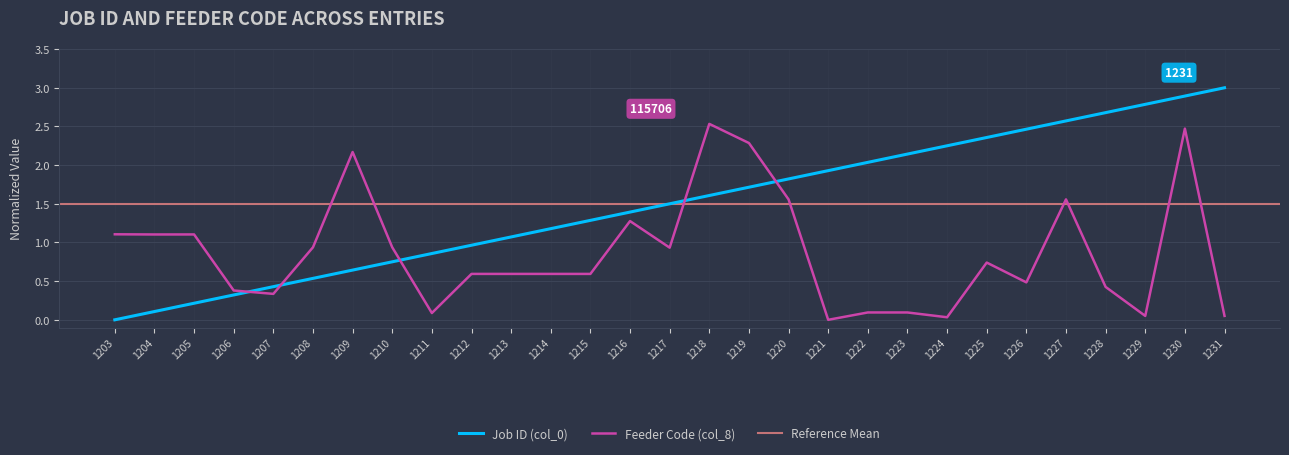

Reading left to right, extract all data points from this chart.

Job ID (col_0): 0.0	0.1	0.2	0.3	0.4	0.5	0.6	0.8	0.9	1.0	1.1	1.2	1.3	1.4	1.5	1.6	1.7	1.8	1.9	2.0	2.1	2.2	2.4	2.5	2.6	2.7	2.8	2.9	3.0
Feeder Code (col_8): 1.1	1.1	1.1	0.4	0.3	0.9	2.2	0.9	0.1	0.6	0.6	0.6	0.6	1.3	0.9	2.5	2.3	1.6	0.0	0.1	0.1	0.0	0.7	0.5	1.6	0.4	0.1	2.5	0.1